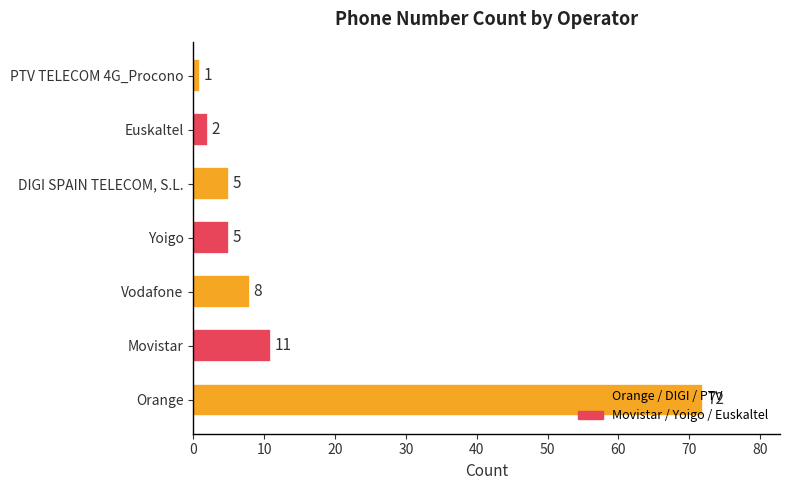

At which label is the value closest to 36?

Movistar